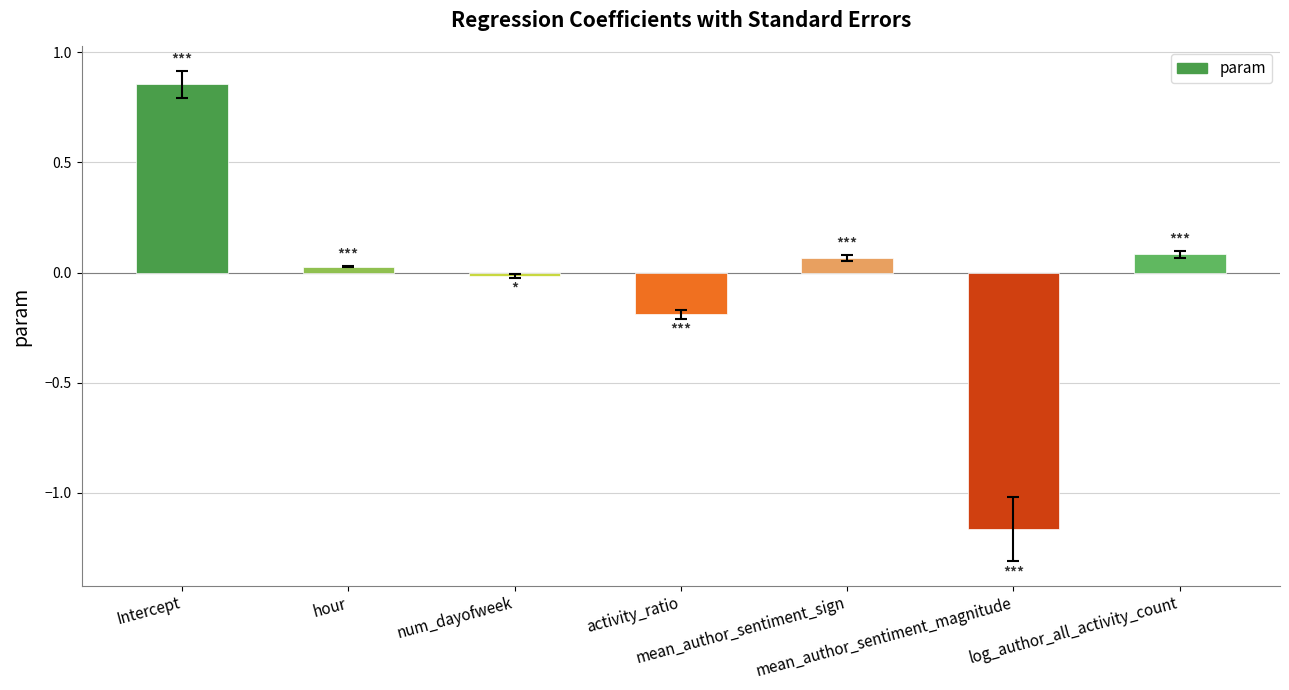

What is the sum of all values?

-0.3